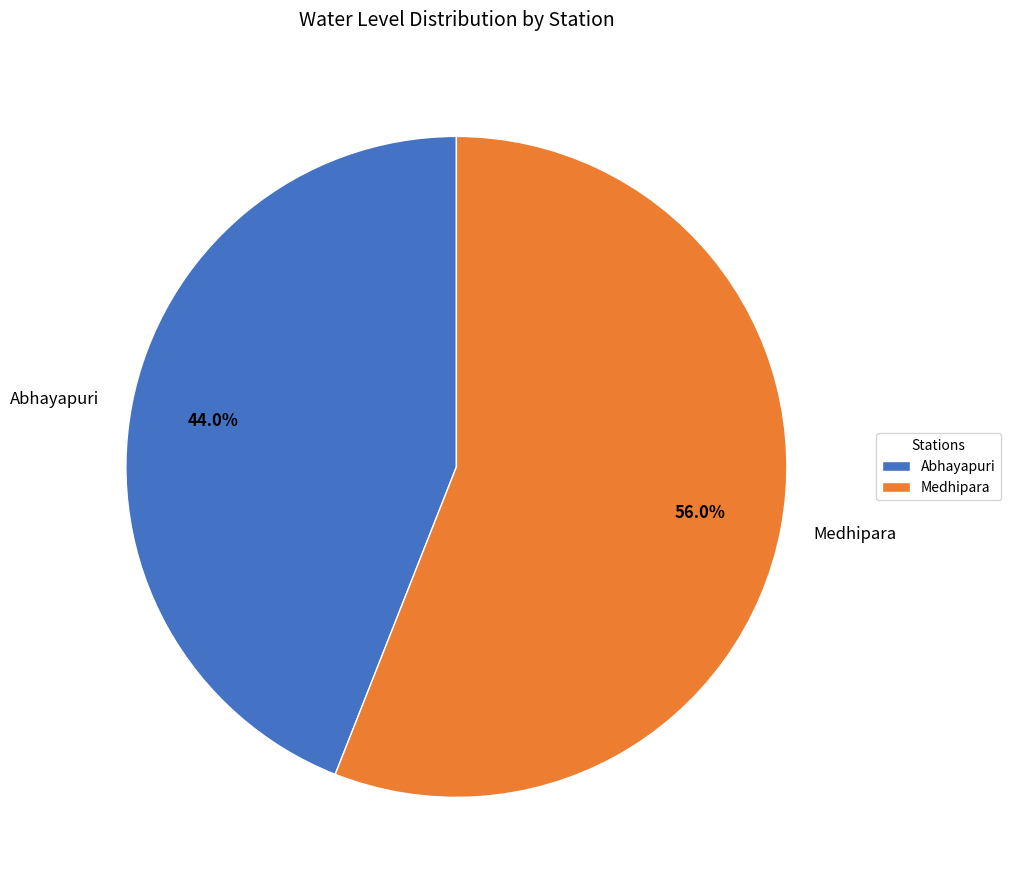

To the nearest percent, what percentage of the pie is Medhipara?

56%